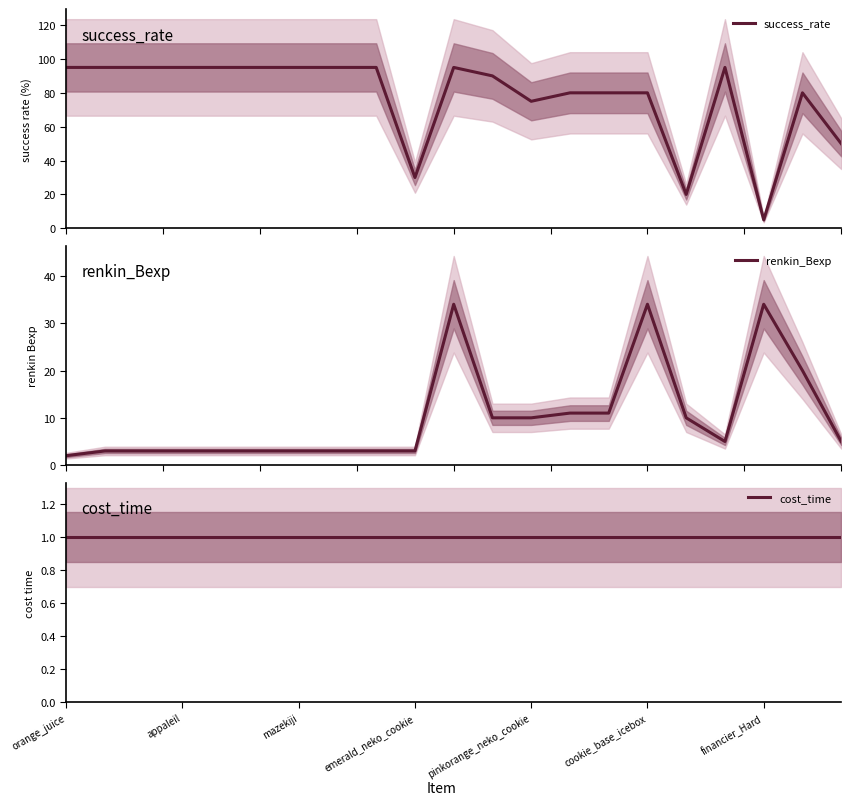

What is the minimum value for success_rate?

5